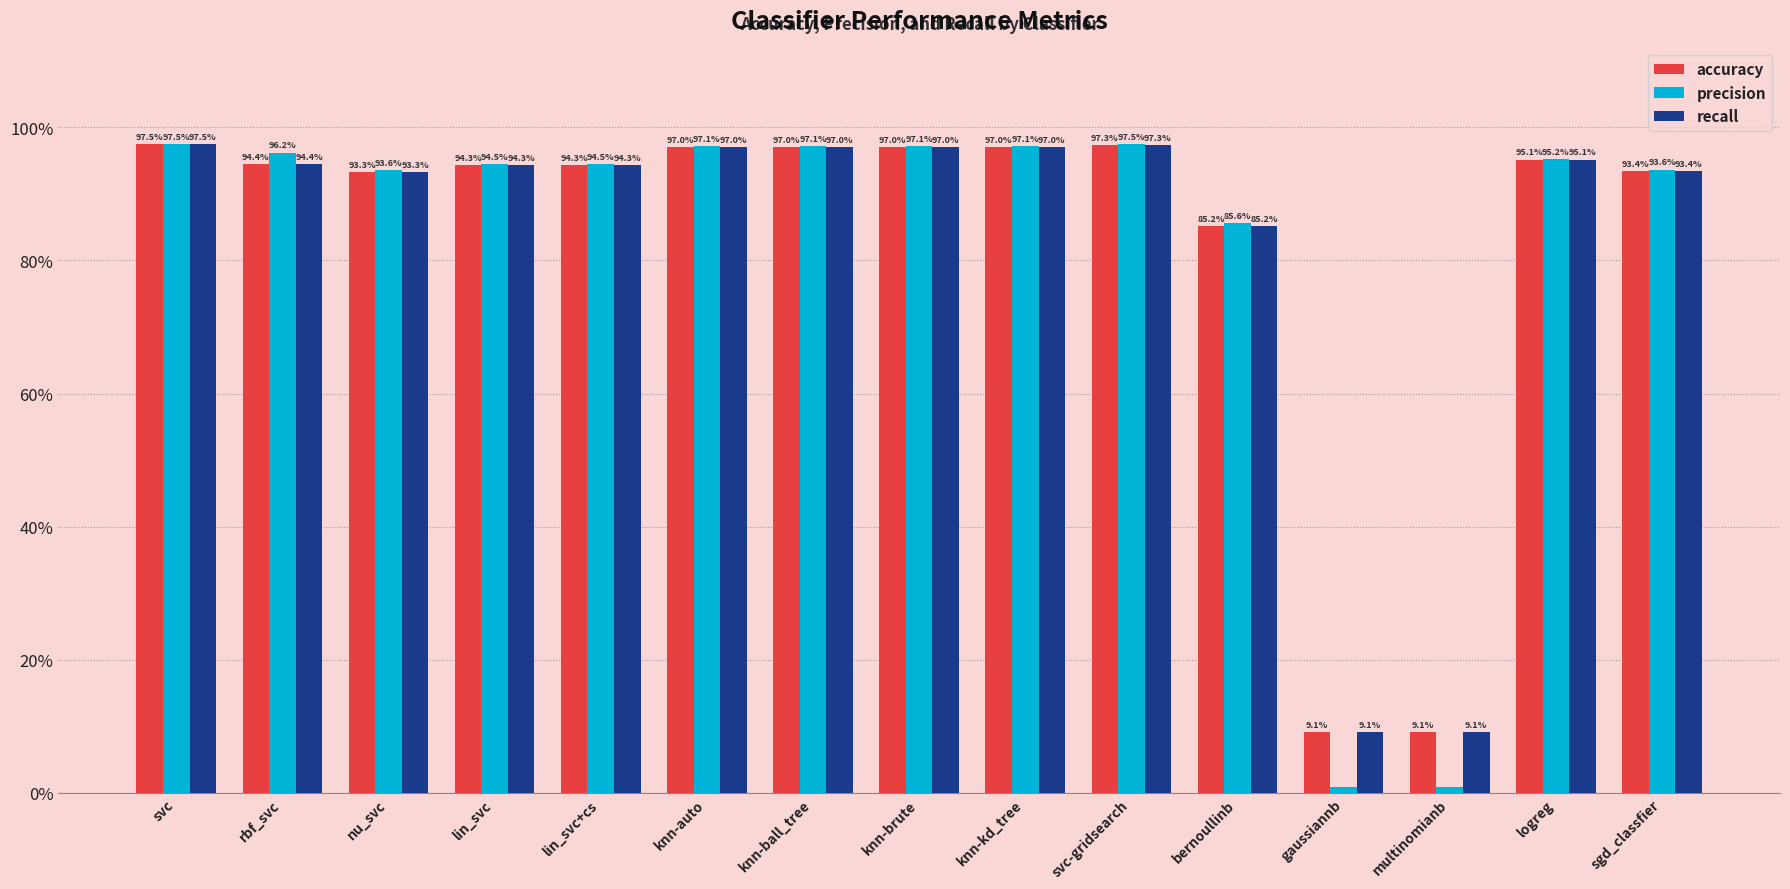

At how many categories does at least one series exceed 0?

15